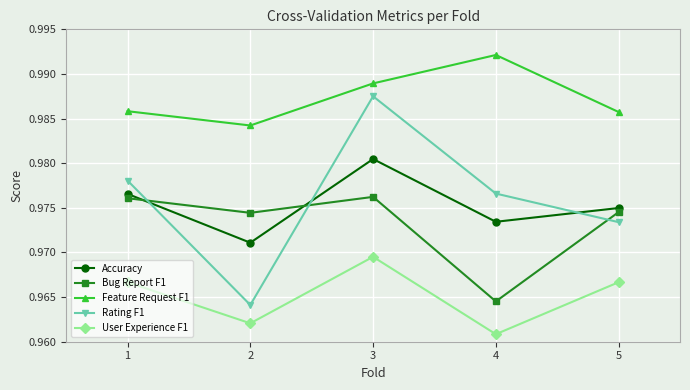

Is it true that Accuracy equals 1.6 at 3?

False